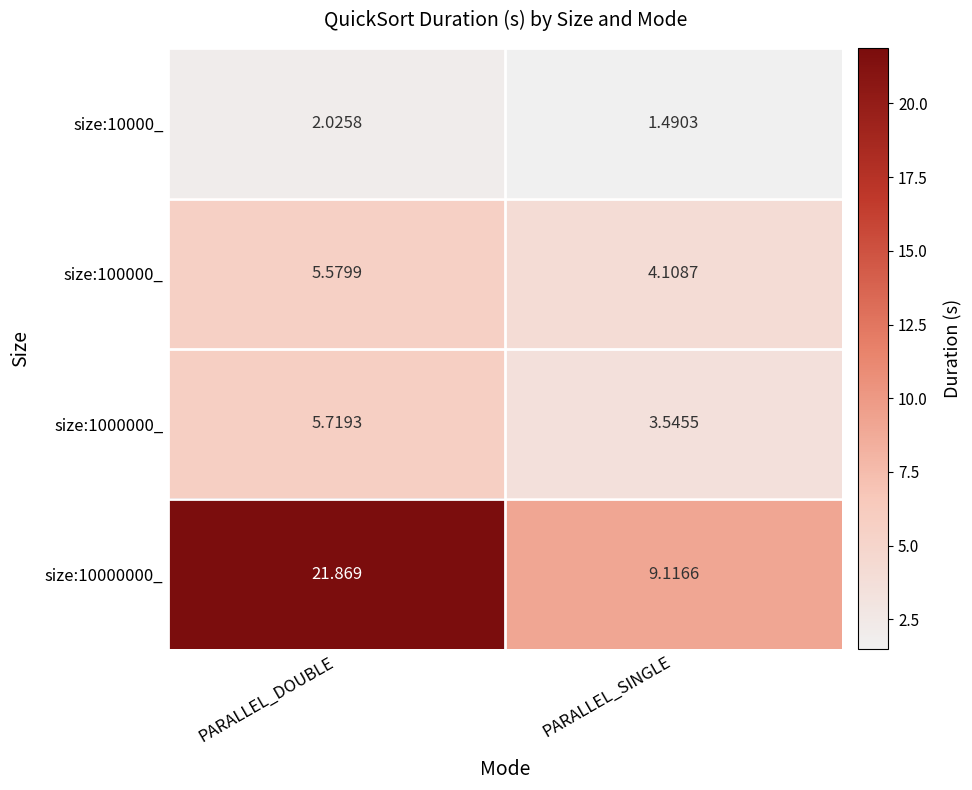

Is the value of size:100000_ at PARALLEL_DOUBLE greater than the value of size:10000_ at PARALLEL_SINGLE?

Yes